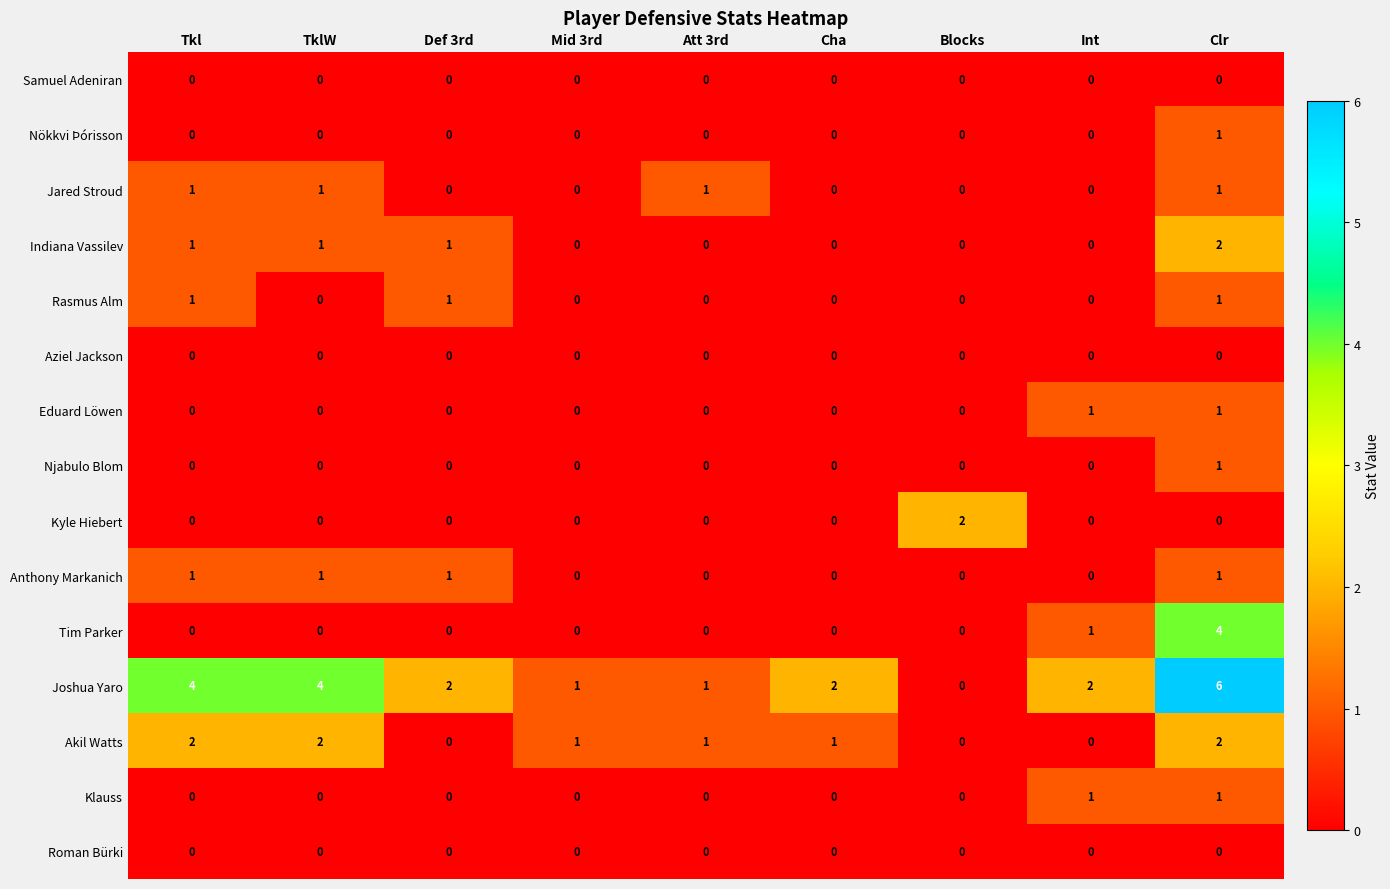

At which category is the sum across all series the highest?

Clr